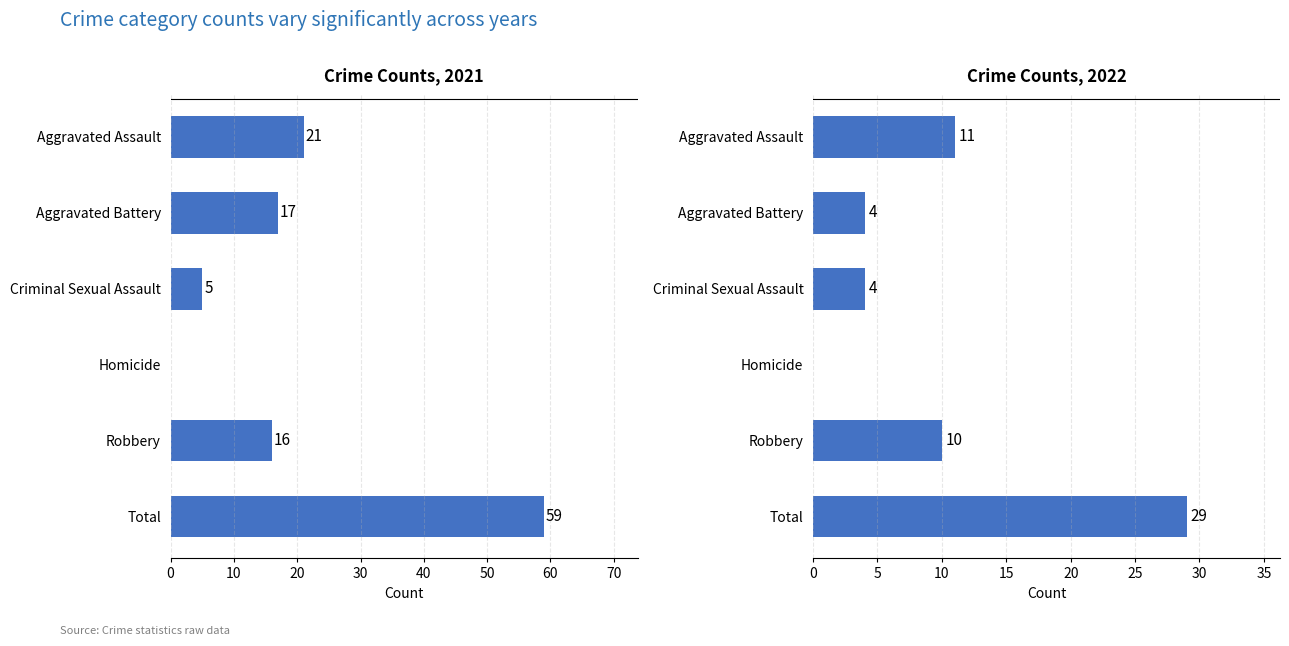

True or false: 2017 has a value of 0 at Homicide.

False